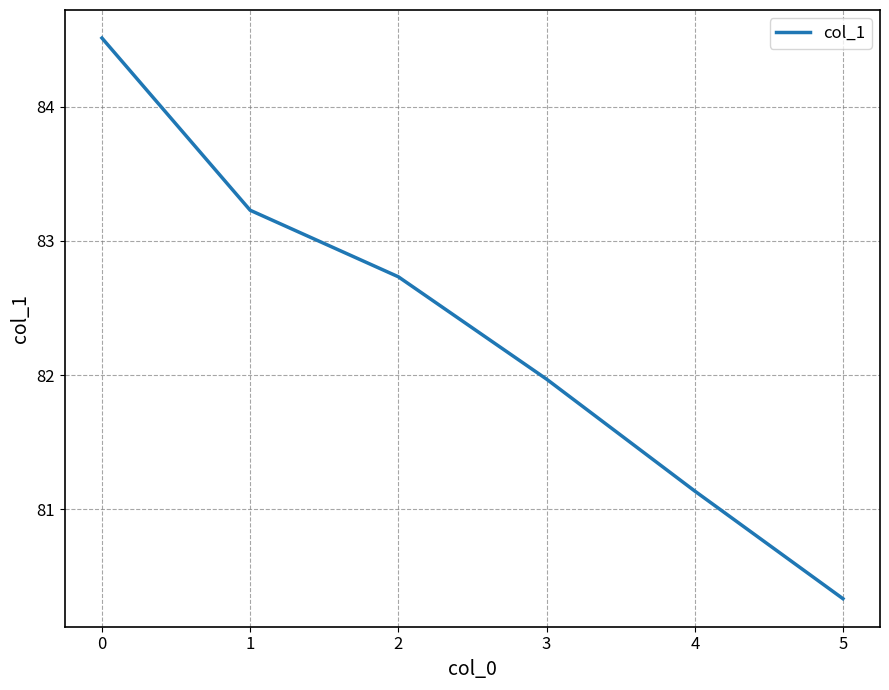

What is the difference between the values at 2 and 1?

0.5